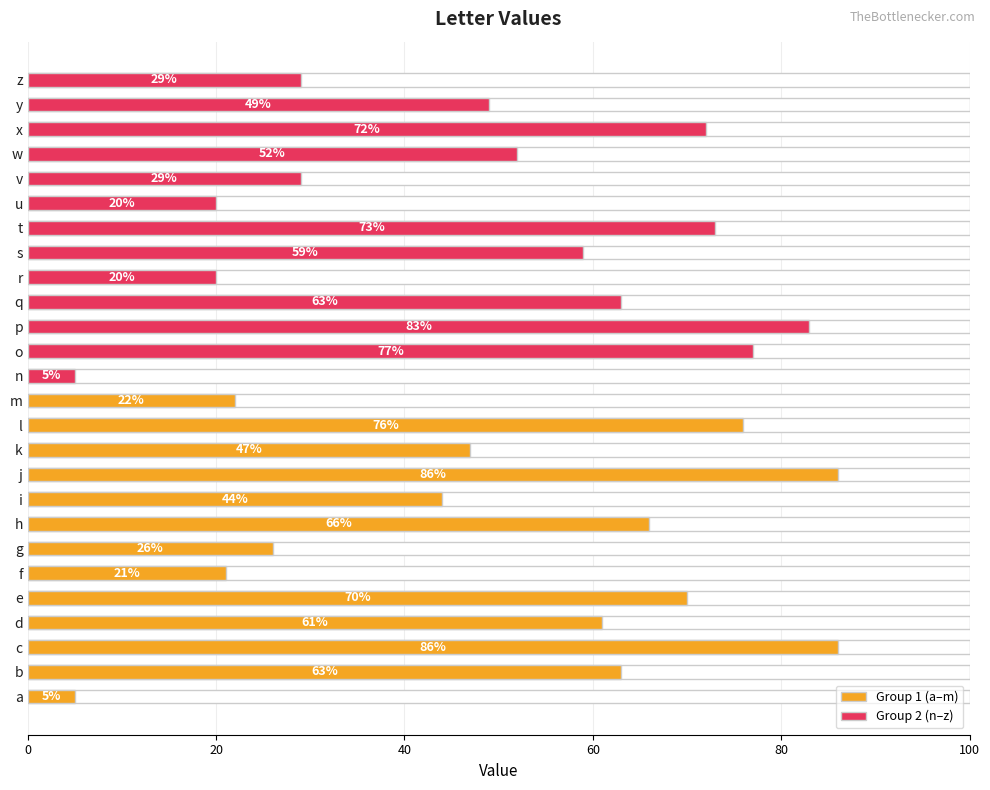

How many bars are there in total?

26